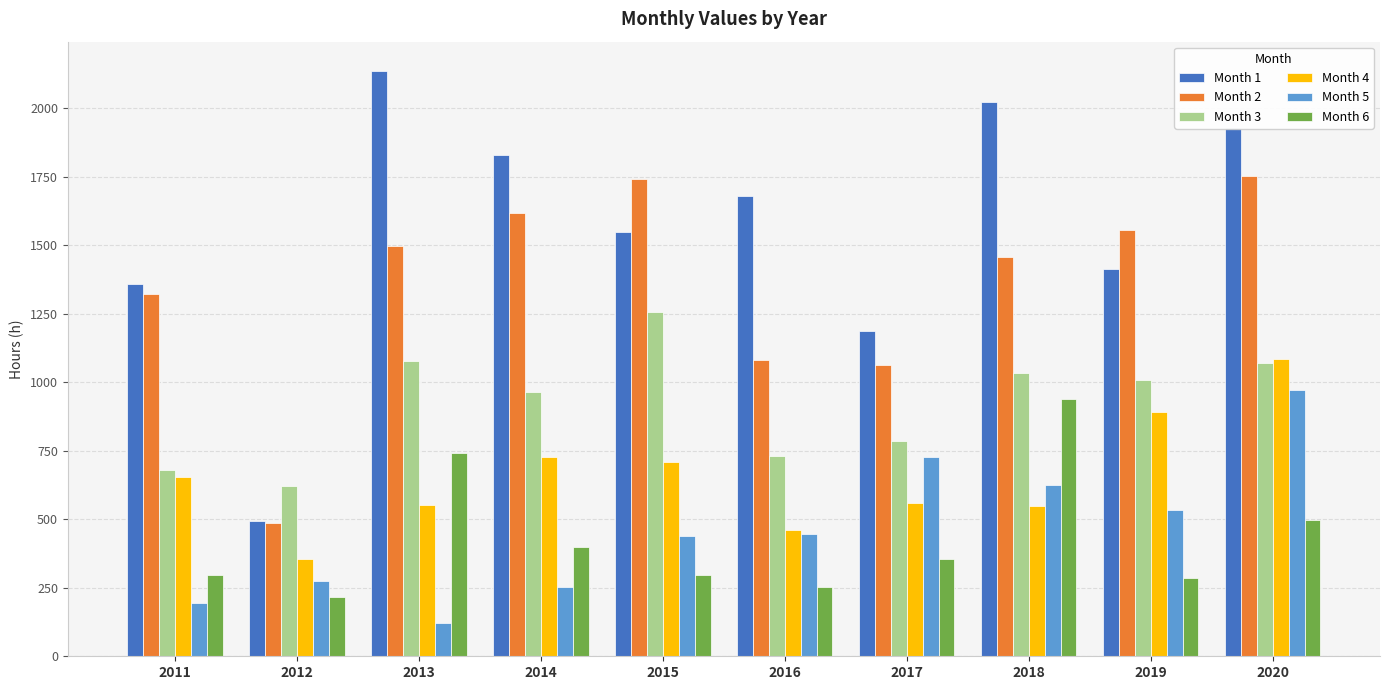

List the series in order of their peak value, lowest first.

Month 6, Month 5, Month 4, Month 3, Month 2, Month 1